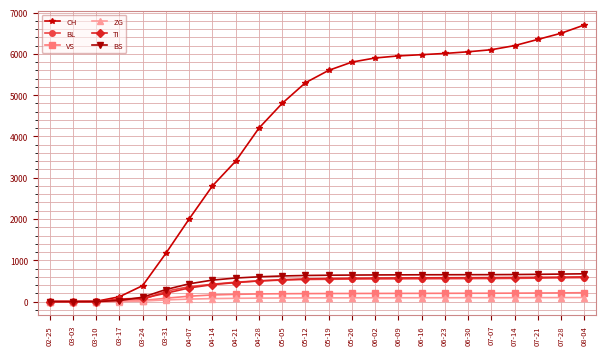

At which label does CH reach its peak?

08-04